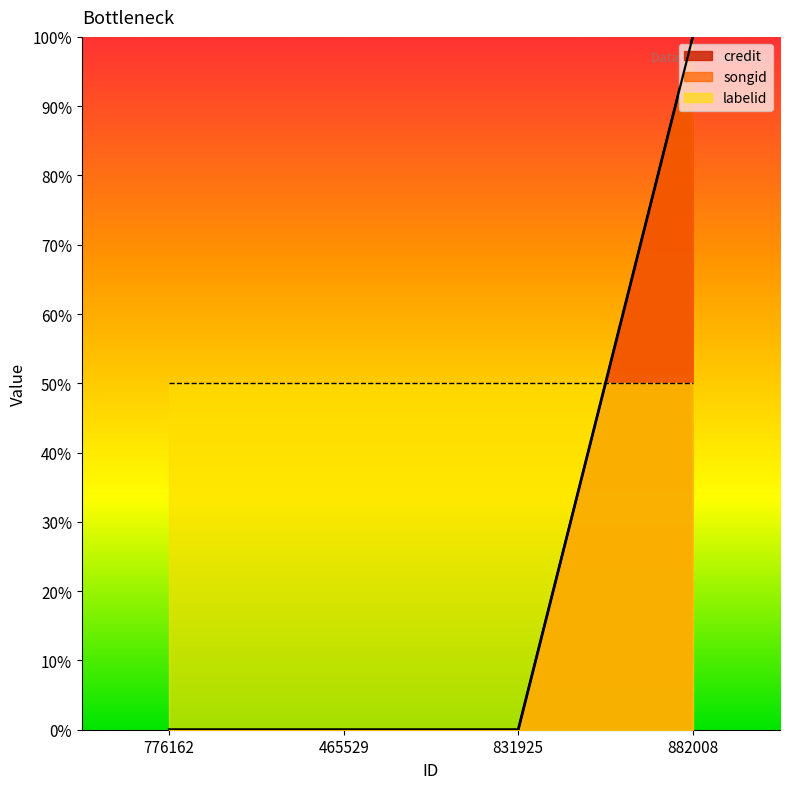

True or false: credit has a value of 139 at 882008.

False